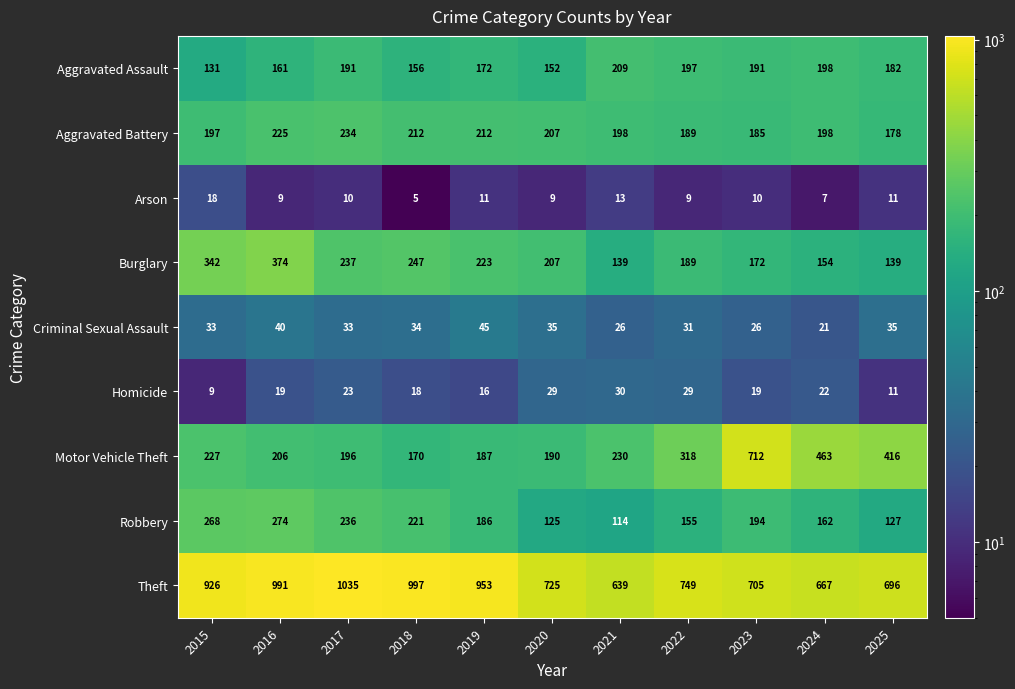

What is the difference between the second highest and second lowest values in the Theft series?

330